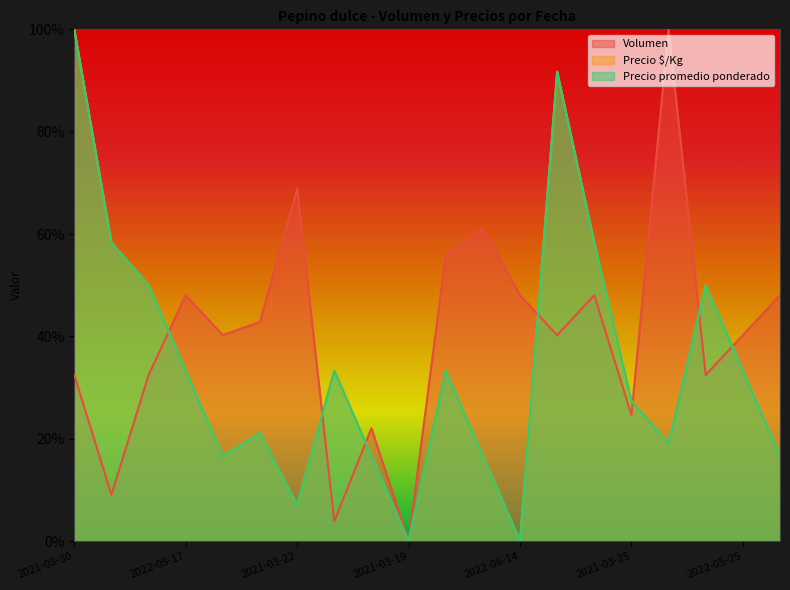

Rank the series by their maximum value, from lowest to highest.

Volumen, Precio $/Kg, Precio promedio ponderado